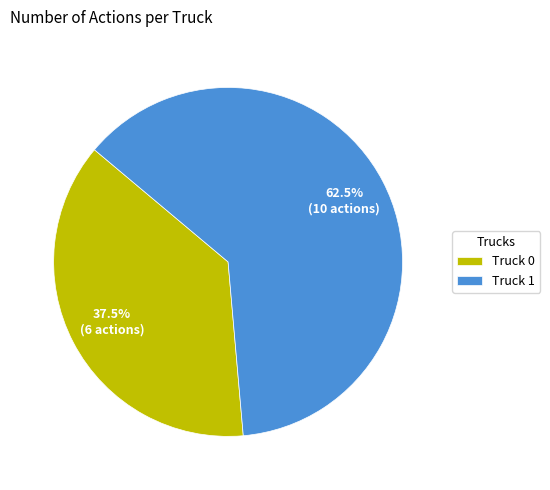

The Truck 1 slice represents 68% of the pie. True or false?

False